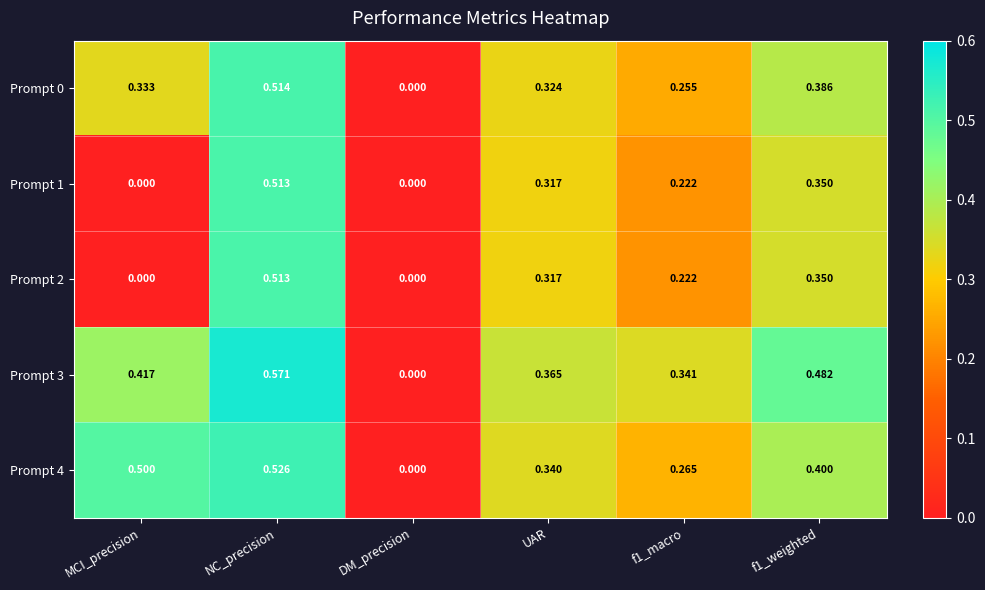

Between UAR and f1_weighted, which series saw the biggest shift?

Prompt 3